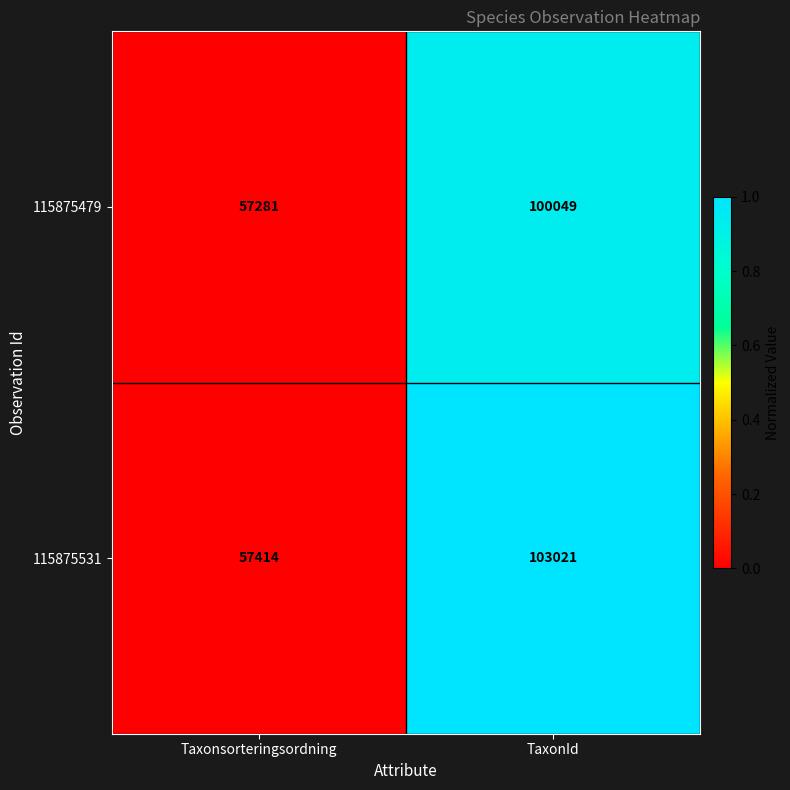

Which series has the largest total across all categories?

115875531